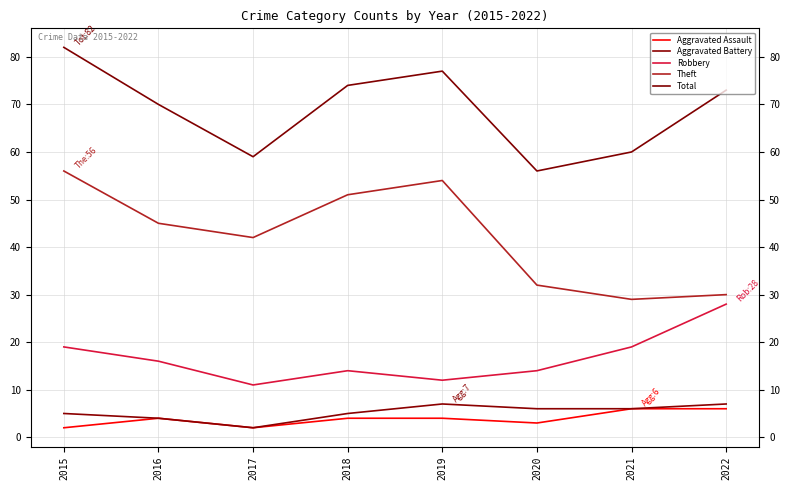

How many values in the Robbery series are below 16?

4